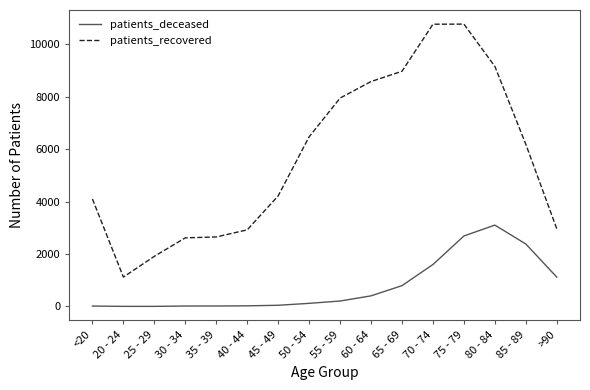

How many values in the patients_deceased series are below 207?

8